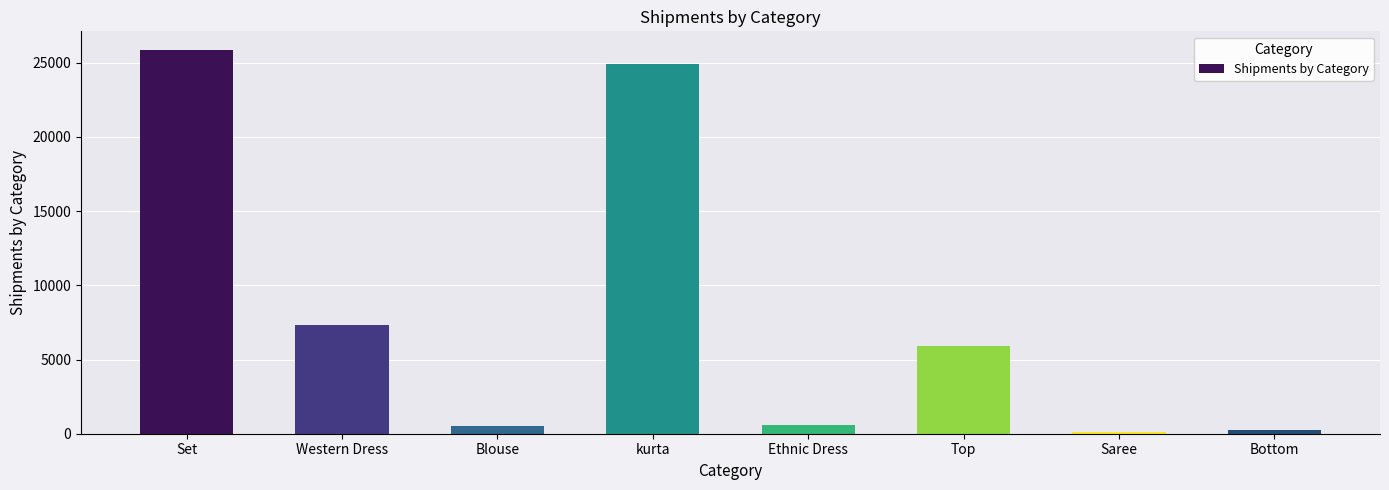

True or false: the data shows 559 at Ethnic Dress.

True